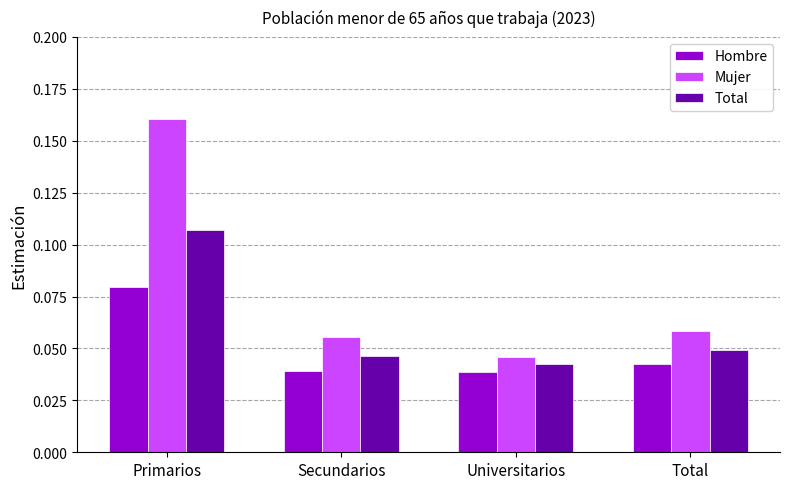

How many data points does each series have?

4